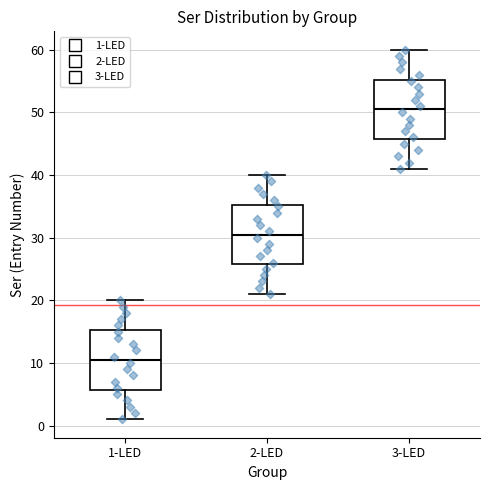

Where is the lower edge of the box for 1-LED on the y-axis? The values are not printed on the chart, so give them approximately, as read against the axis.

6